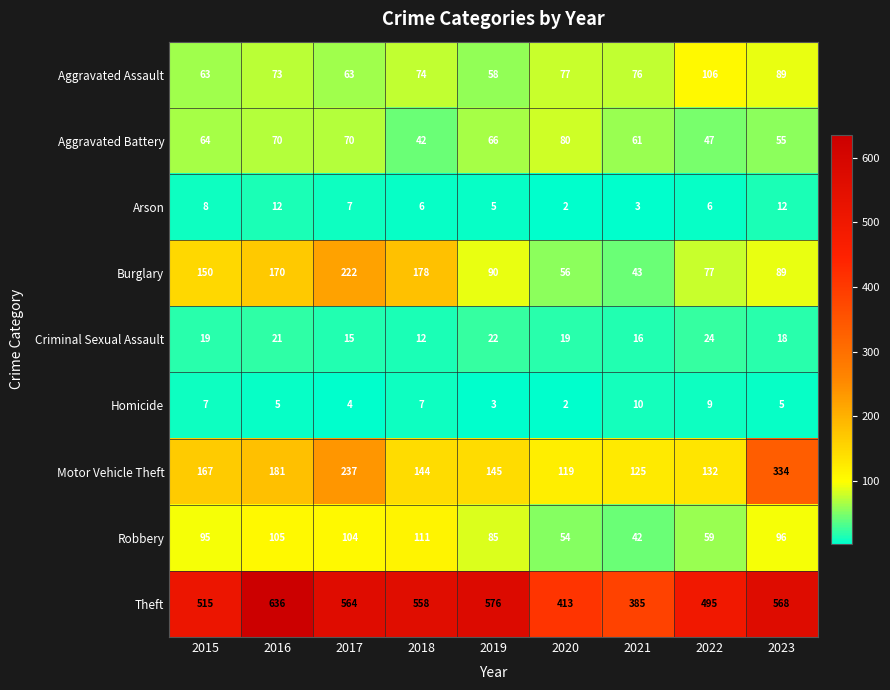

What is the difference between the maximum and minimum values in the Motor Vehicle Theft series?

215